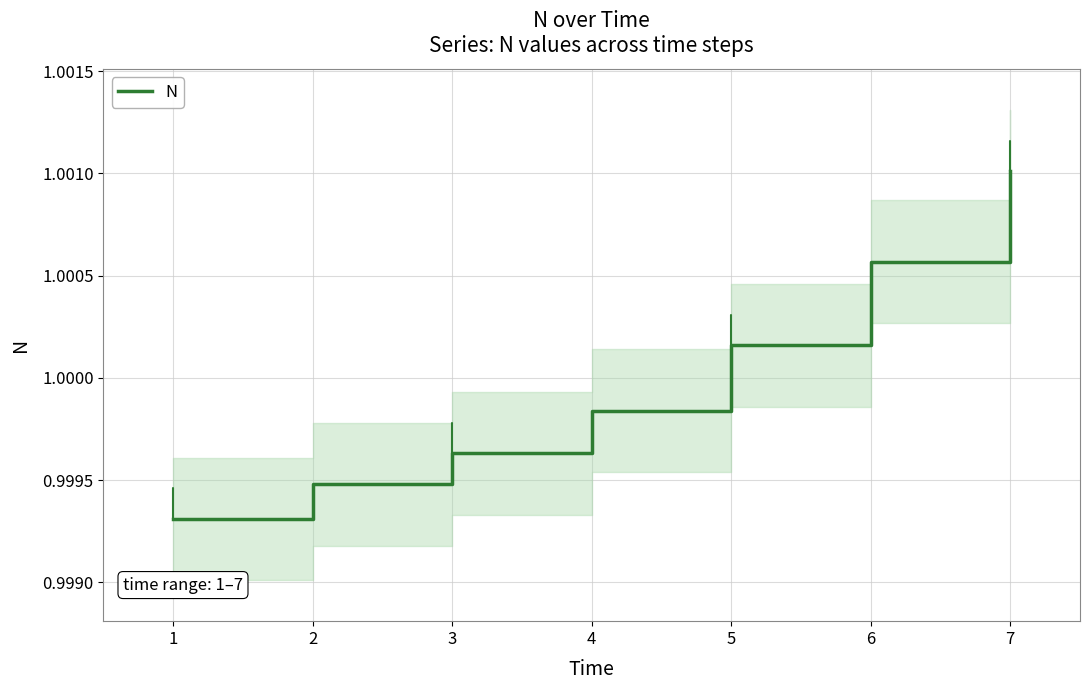

Which category has the highest value in the N series?

7